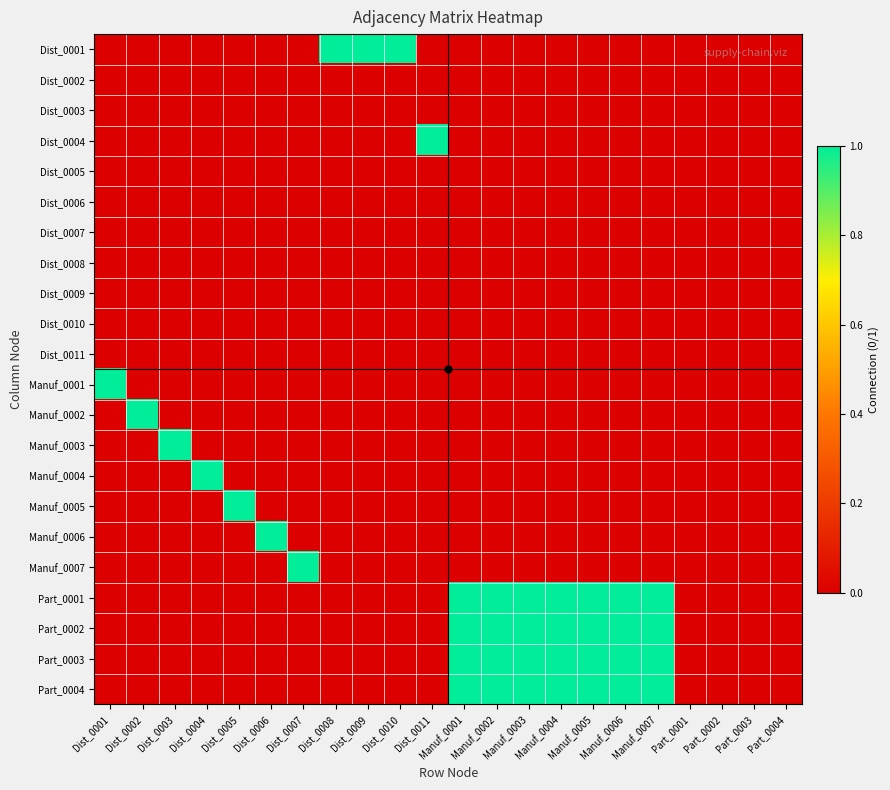

Count the number of categories in the chart.

22